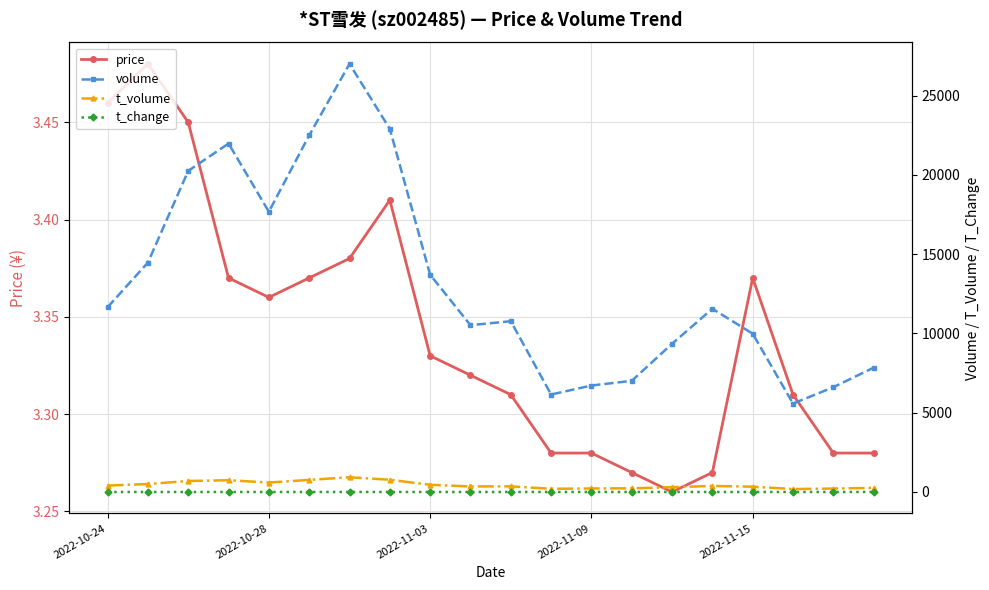

Reading left to right, list all the values displayed in this chart.

price: 3.5	3.5	3.5	3.4	3.4	3.4	3.4	3.4	3.3	3.3	3.3	3.3	3.3	3.3	3.3	3.3	3.4	3.3	3.3	3.3
volume: 11653.0	14468.0	20251.0	21974.0	17674.0	22491.0	26997.0	22897.0	13699.0	10520.0	10769.0	6147.0	6714.0	7009.0	9347.0	11555.0	9981.0	5577.0	6607.0	7840.0
t_volume: 404.0	501.0	692.0	740.0	594.0	760.0	928.0	771.0	453.0	348.0	354.0	201.0	221.0	229.0	301.0	380.0	334.0	184.0	214.0	258.0
t_change: 0.2	0.3	0.4	0.4	0.3	0.4	0.5	0.4	0.2	0.2	0.2	0.1	0.1	0.1	0.2	0.2	0.2	0.1	0.1	0.1